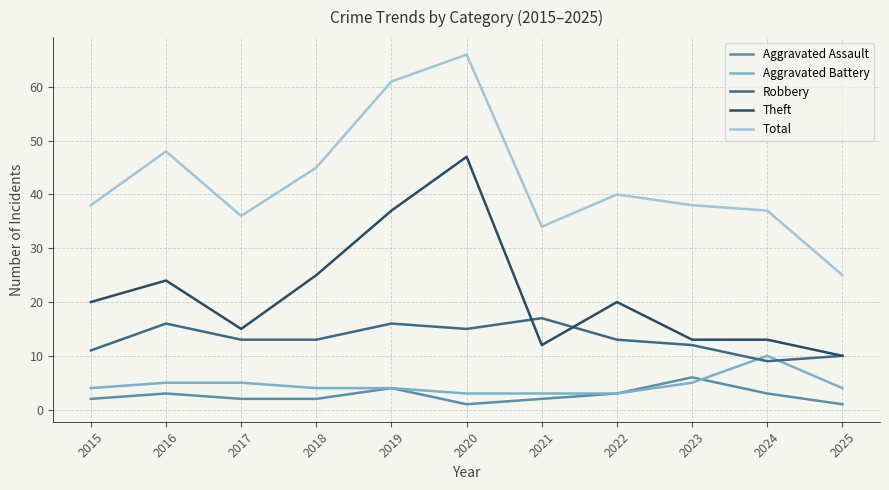

Which series has the widest spread of values?

Total